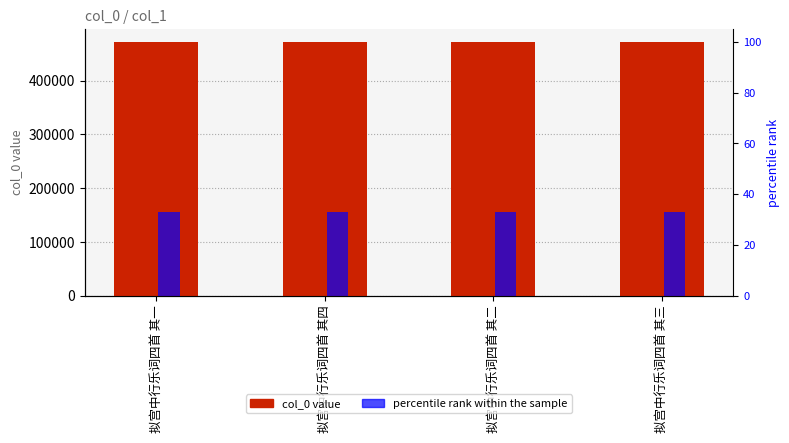

What is the minimum value for col_0?

472324.0